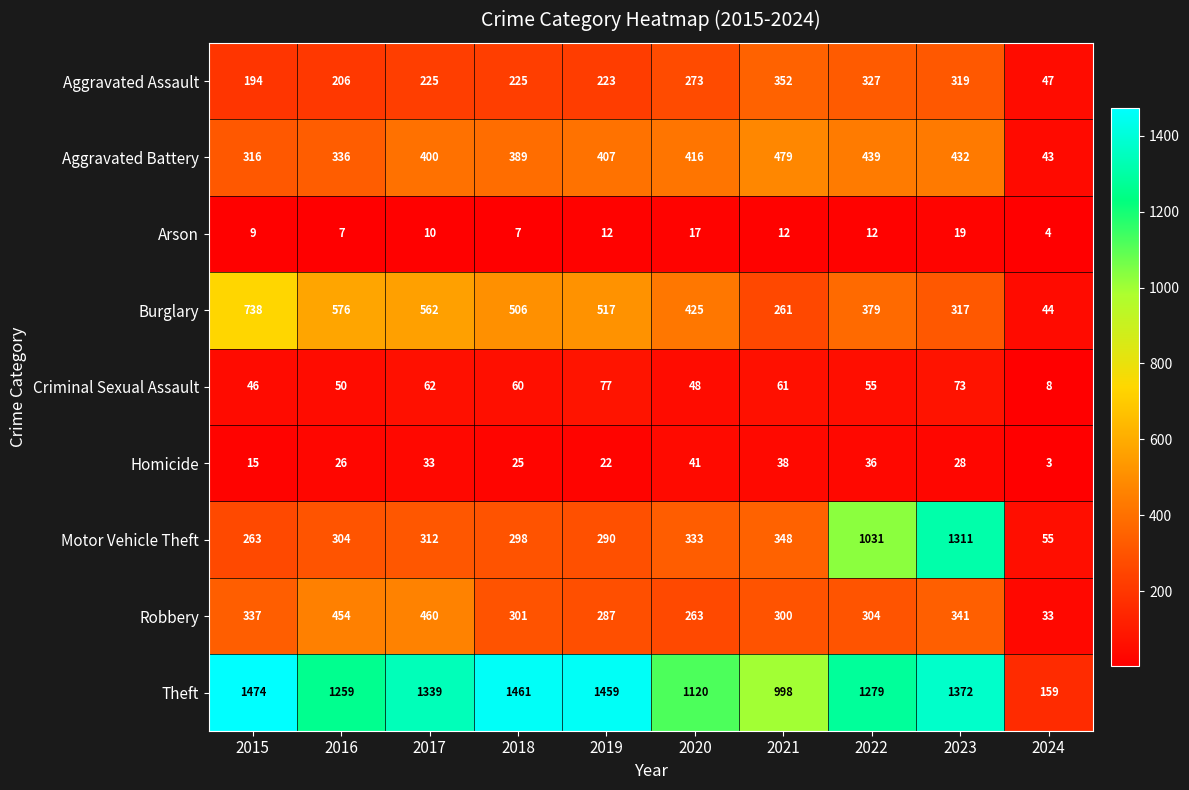

What is the difference between the Criminal Sexual Assault values at 2021 and 2024?

53